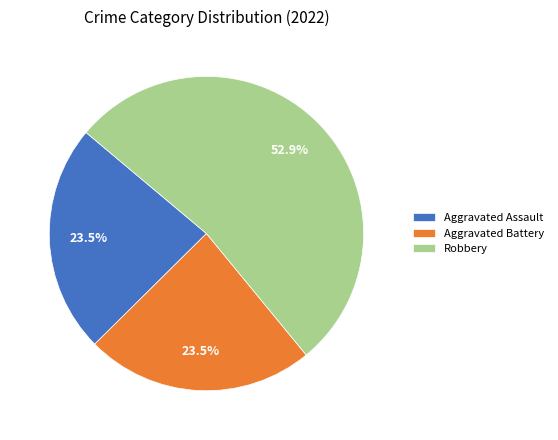

Which category has the biggest portion of the pie?

Robbery